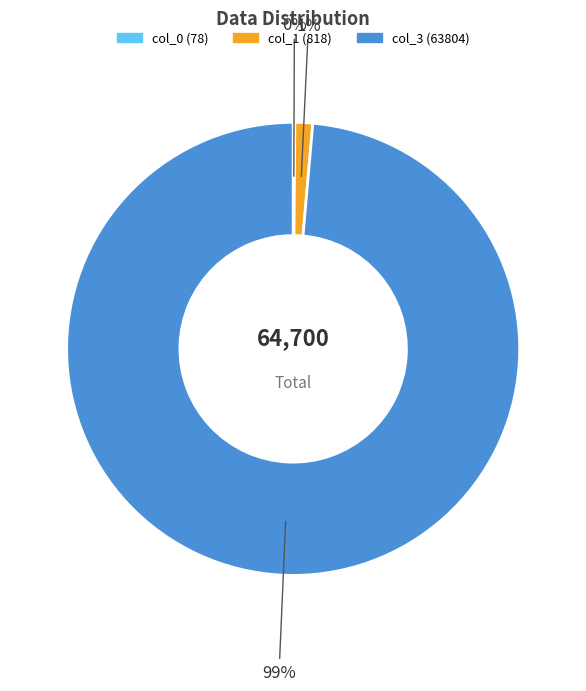

To the nearest percent, what percentage of the pie is col_1 (818)?

1%